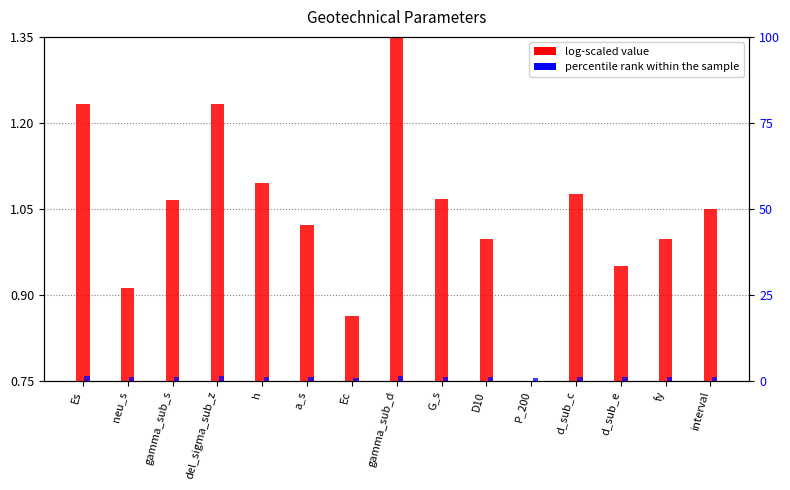

Which has a higher value, d_sub_e or Es?

Es